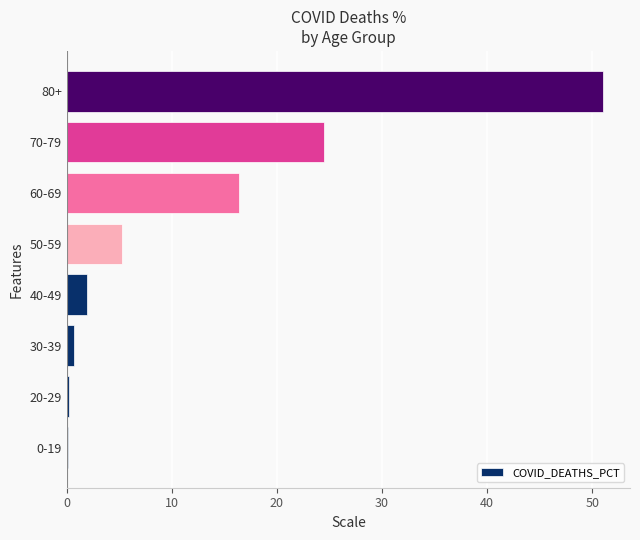

How many series are shown in this chart?

1